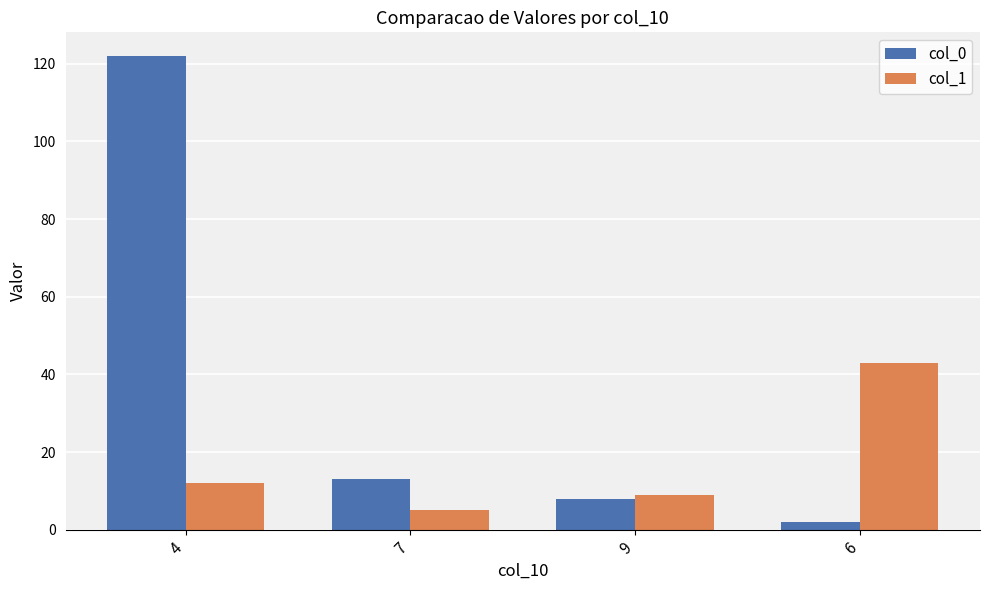

What is the greatest value displayed?

122